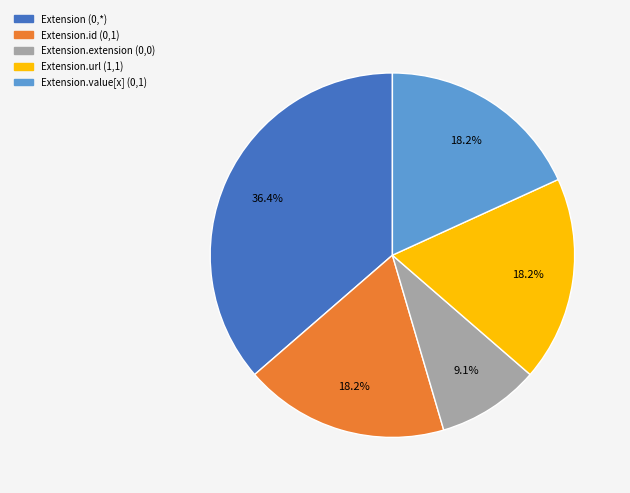

Which category has the biggest portion of the pie?

Extension (0,*)